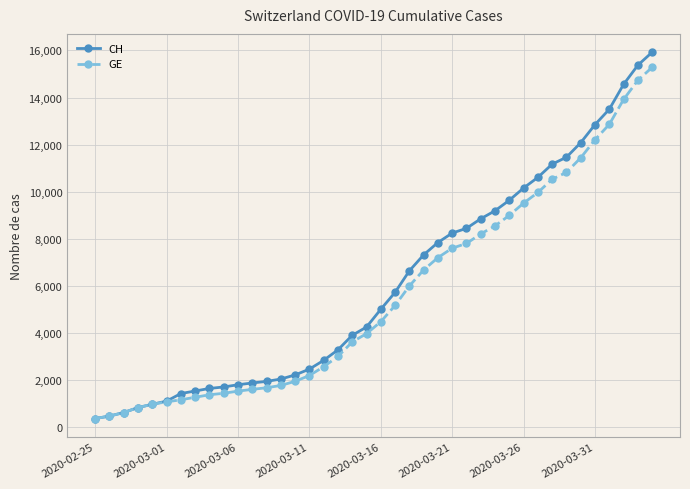

What is the value of the CH point at the 21st from the left?

5012